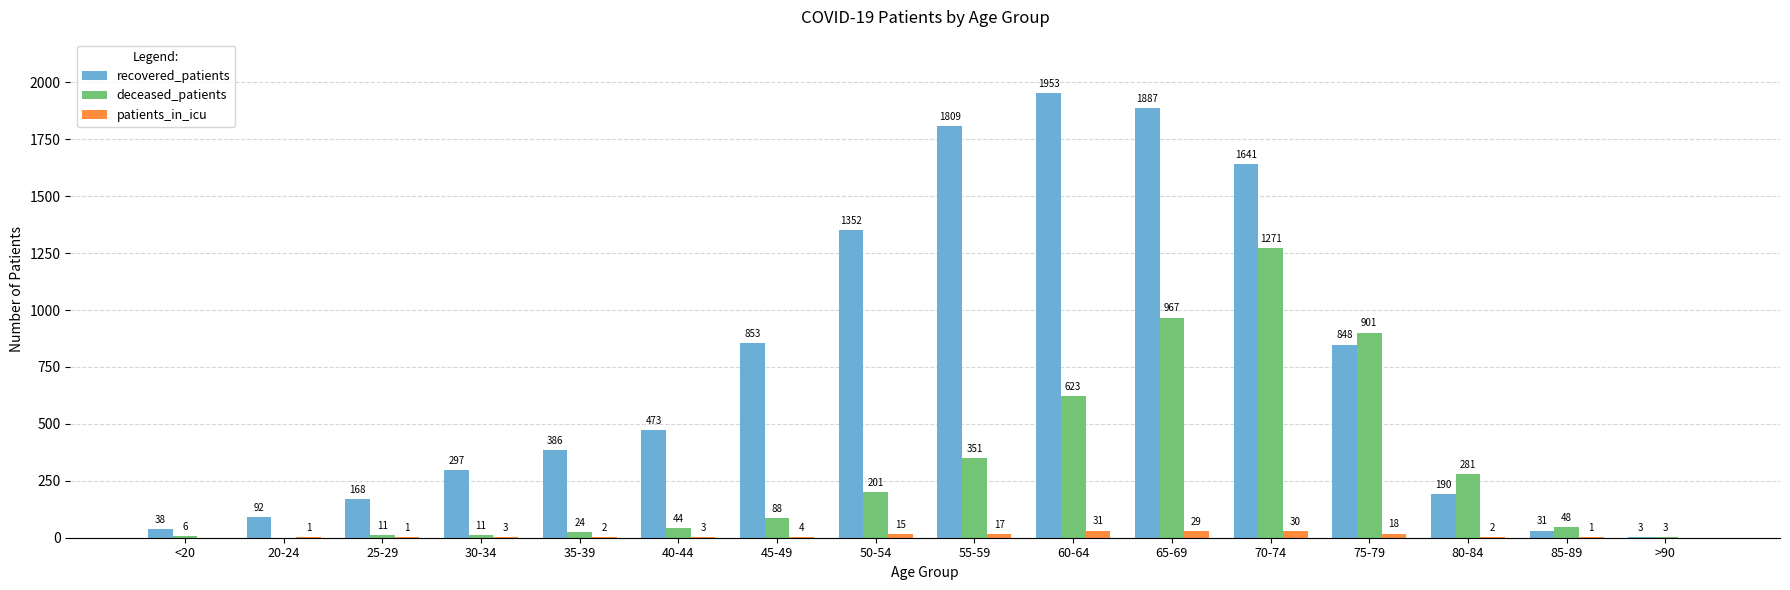

What is the maximum value for patients_in_icu?

31